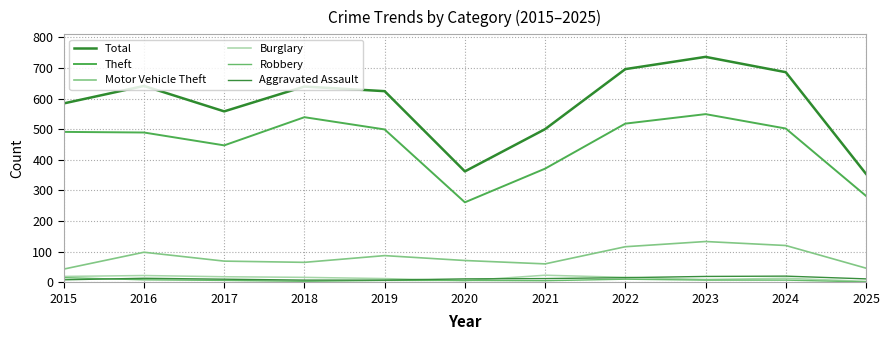

At 2016, list the series in order from smallest to largest.

Robbery, Aggravated Assault, Burglary, Motor Vehicle Theft, Theft, Total